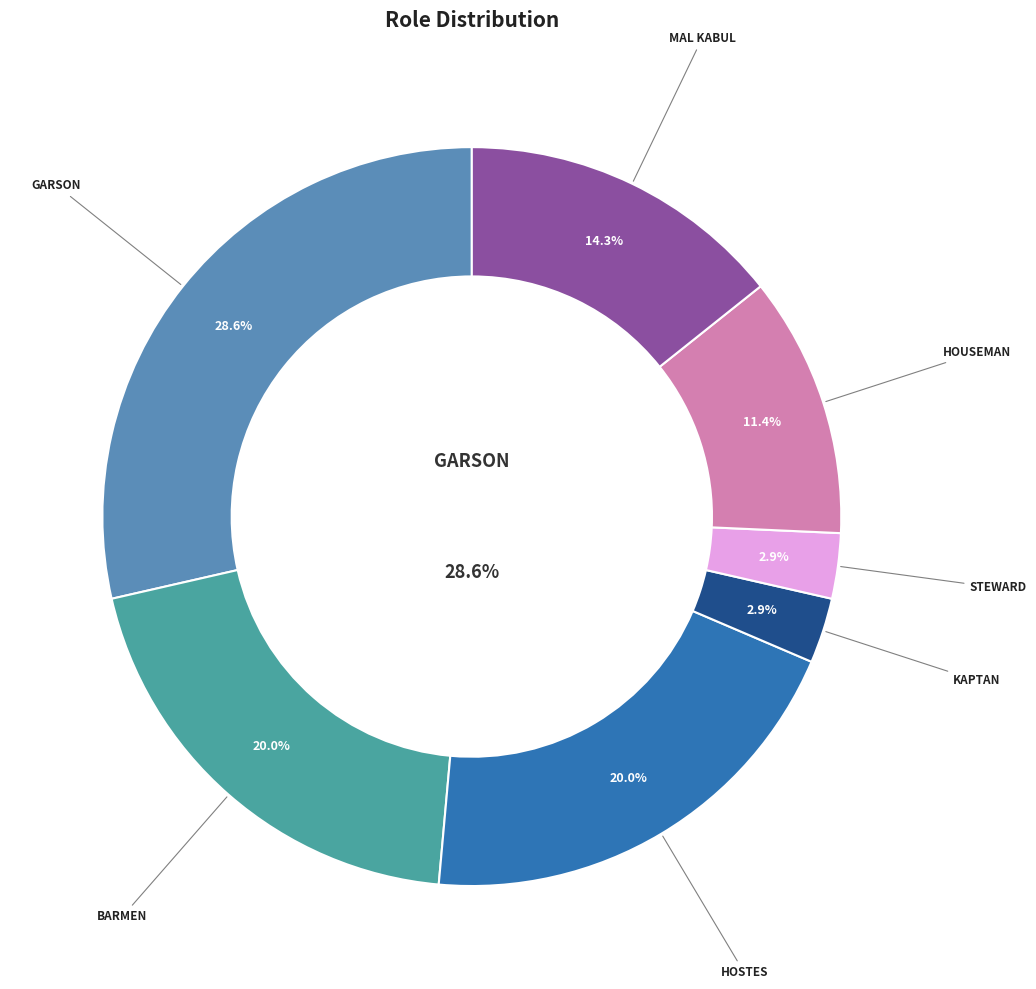

Is KAPTAN the majority of the pie?

No